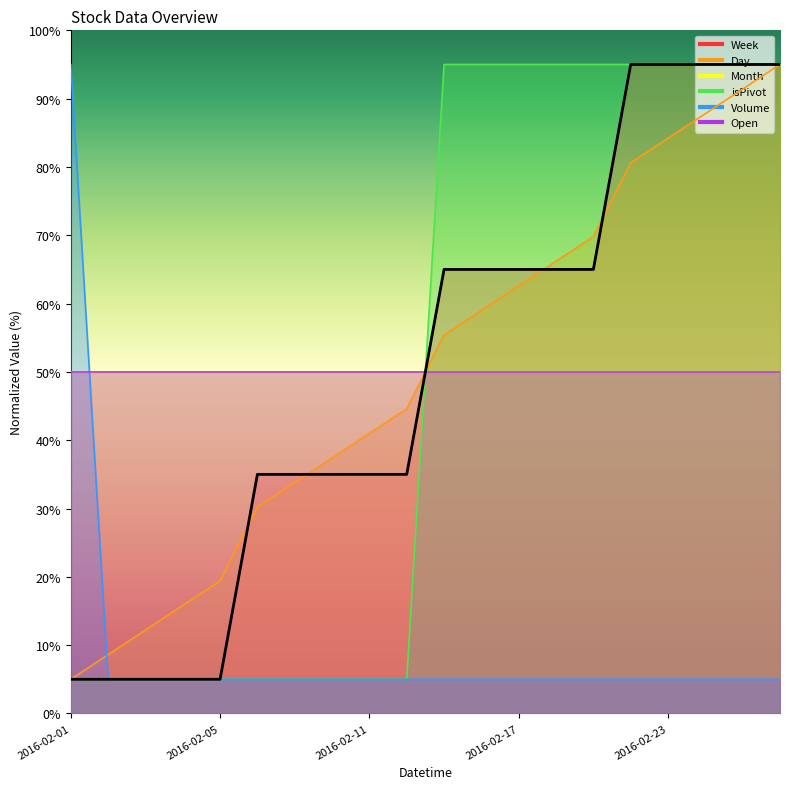

What is the difference between the second highest and second lowest values in the isPivot series?

90.0